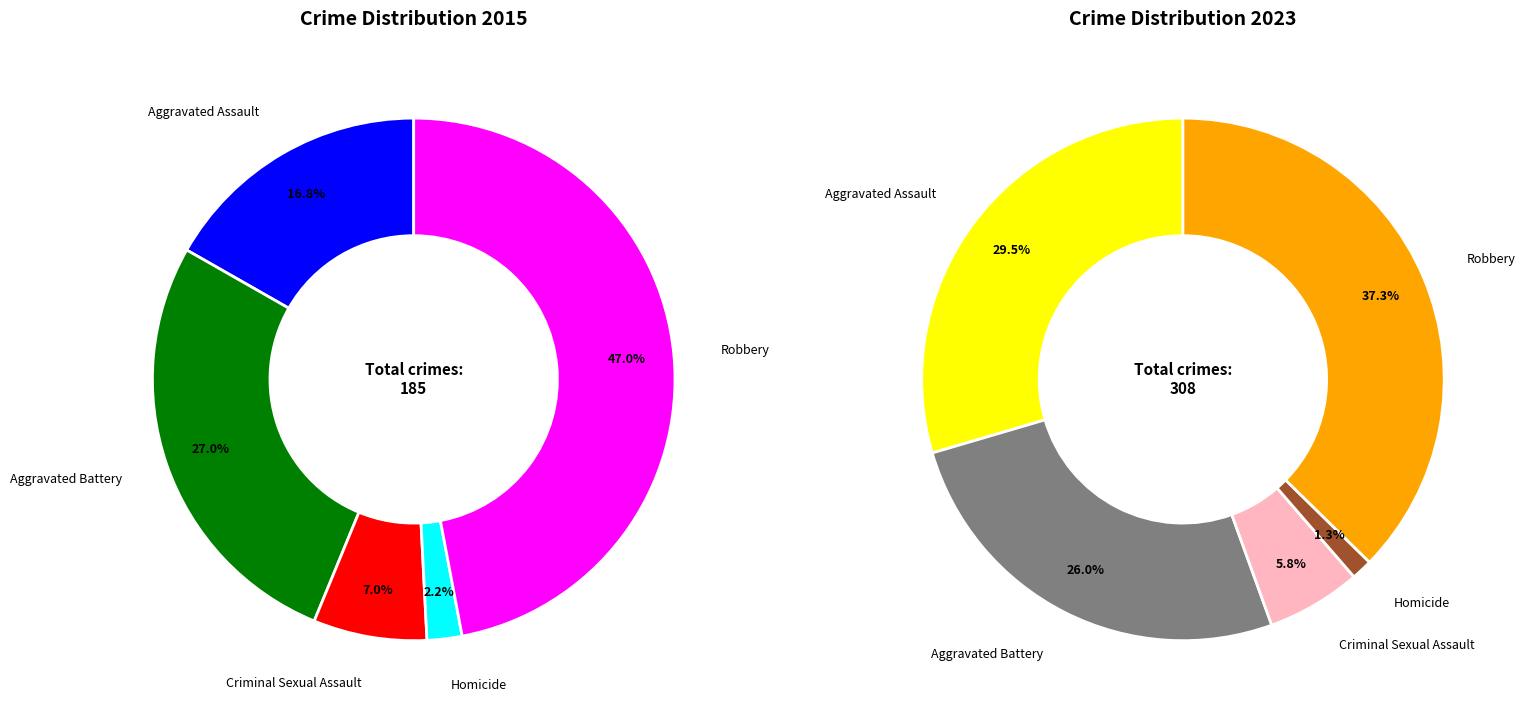

The Robbery slice represents 26% of the pie. True or false?

False